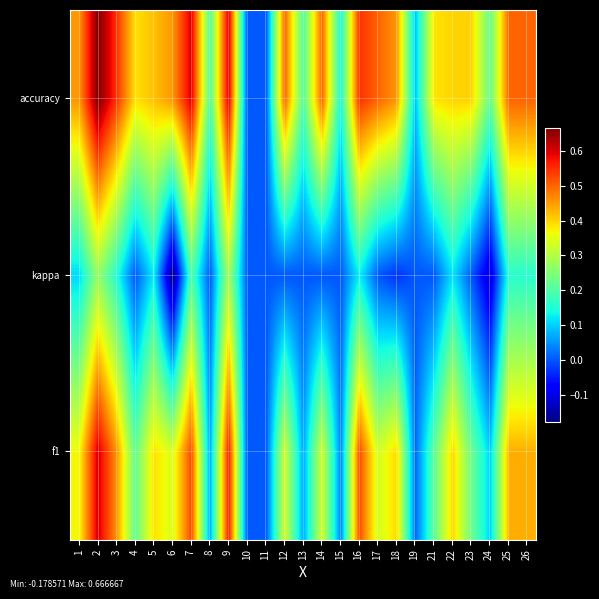

What is the minimum value shown in the chart?

-0.2